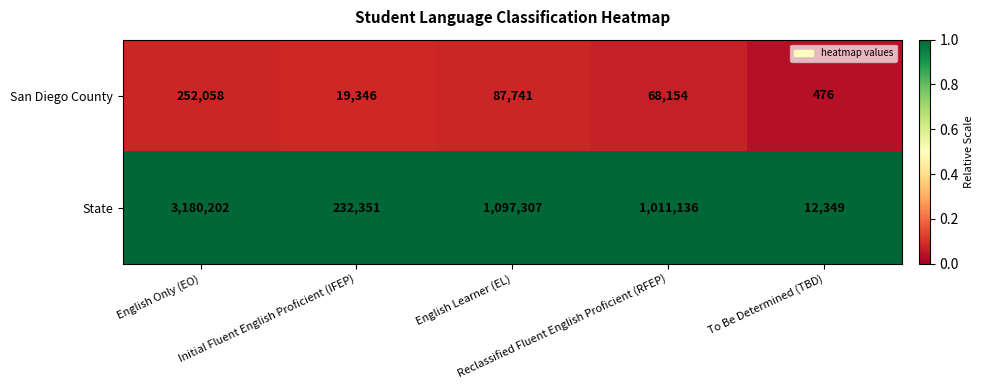

What is the minimum value for State?

12349